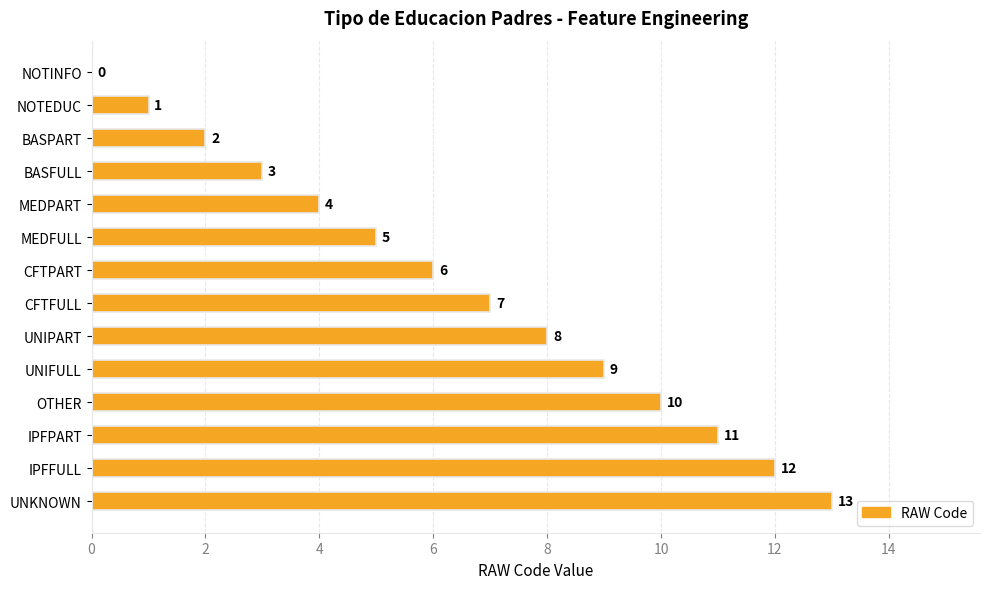

Which category has the highest value across all series?

UNKNOWN